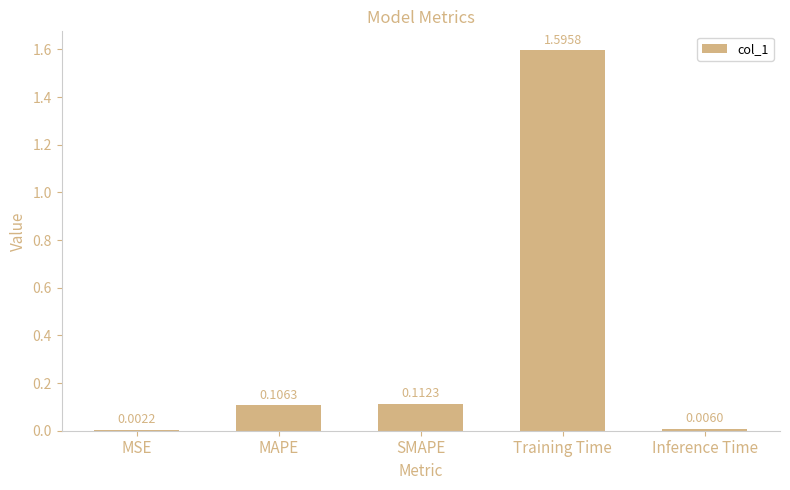

Where is the data nearest to the value 0?

MSE